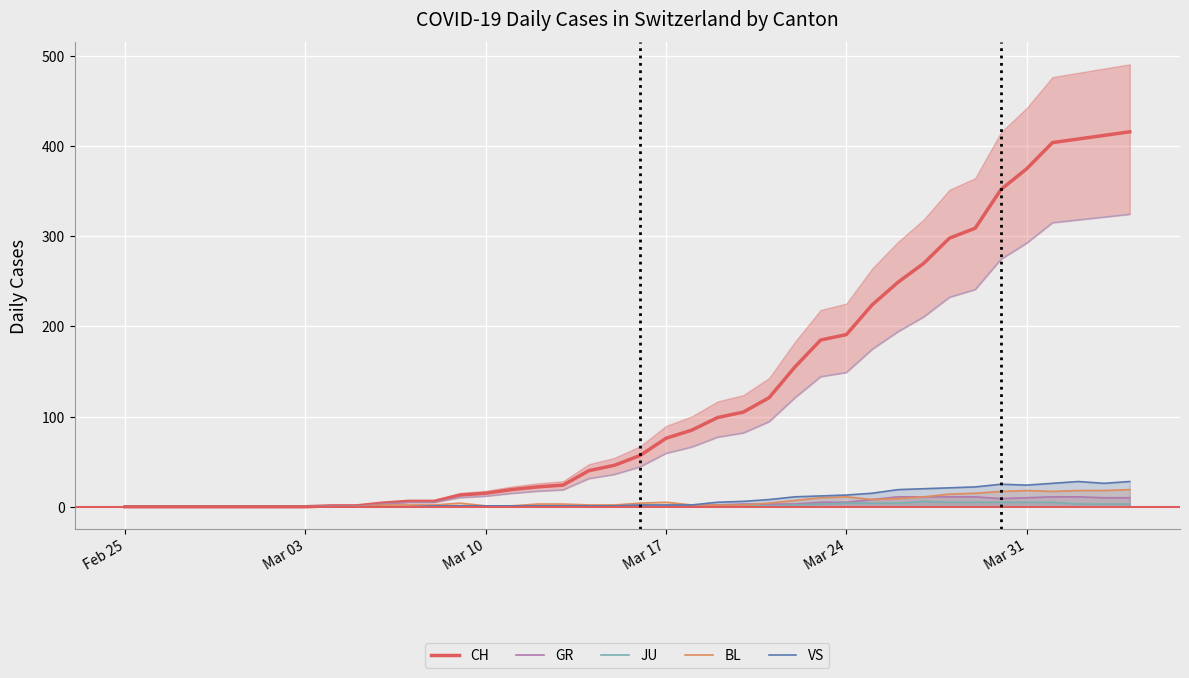

What are all the series names shown in the legend?

CH, GR, JU, BL, VS